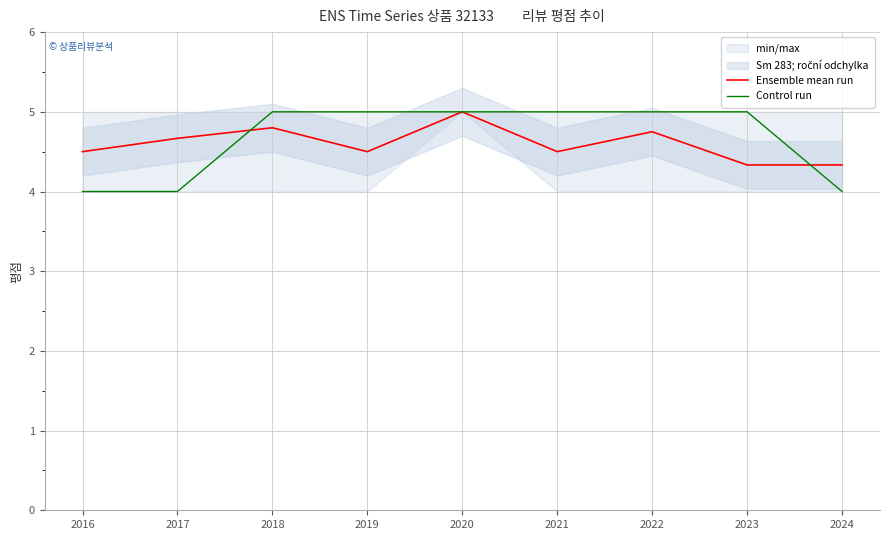

Reading left to right, transcribe all the data shown in this chart.

Ensemble mean run: 2016=4.5	2017=4.7	2018=4.8	2019=4.5	2020=5.0	2021=4.5	2022=4.8	2023=4.3	2024=4.3
Control run: 2016=4.0	2017=4.0	2018=5.0	2019=5.0	2020=5.0	2021=5.0	2022=5.0	2023=5.0	2024=4.0